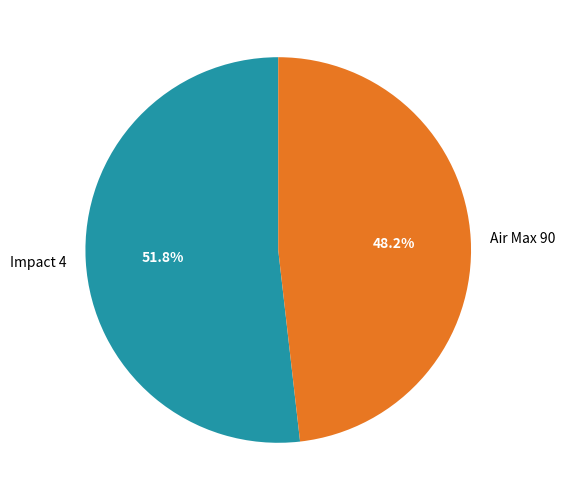

Which category has the smallest portion of the pie?

Air Max 90